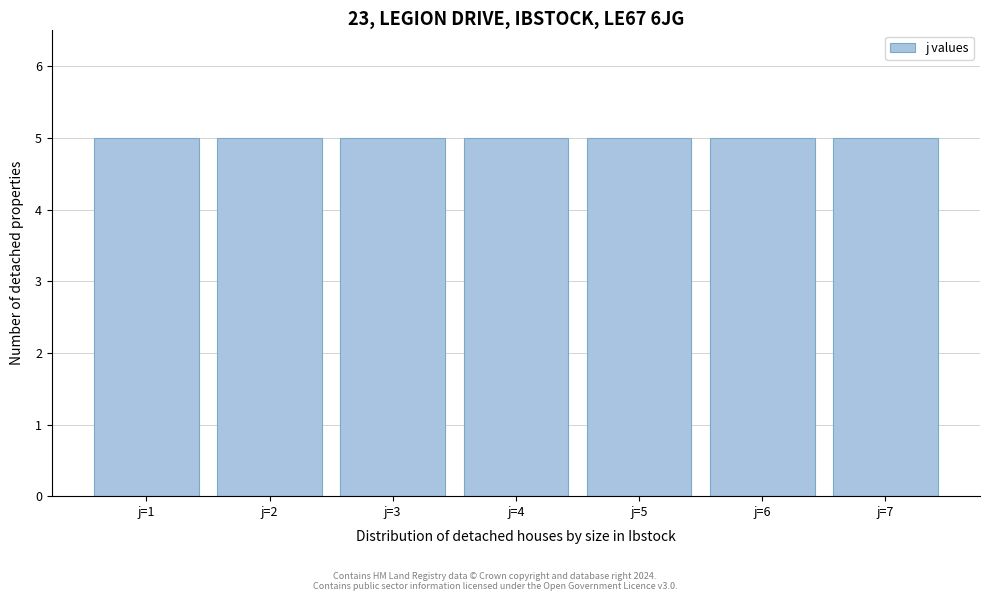

Reading left to right, list every bar in this chart as the range it spans on the x-axis followed by its height. The values are not printed on the chart, so give them approximately, as read against the axis.

0.5 to 1.5: 5
1.5 to 2.5: 5
2.5 to 3.5: 5
3.5 to 4.5: 5
4.5 to 5.5: 5
5.5 to 6.5: 5
6.5 to 7.5: 5